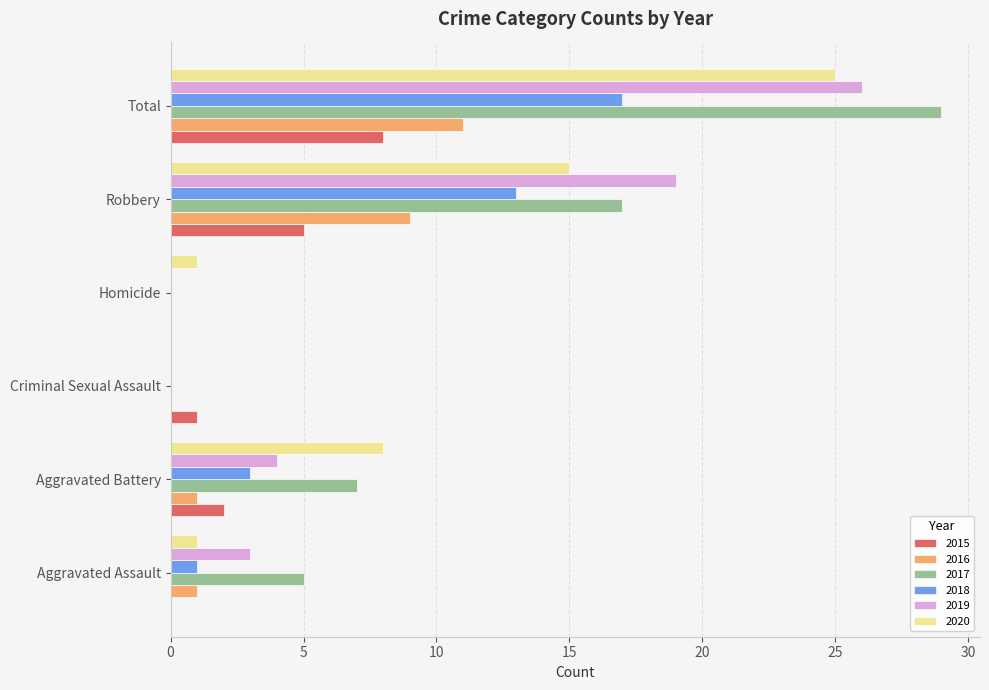

At which category is the sum across all series the highest?

Total